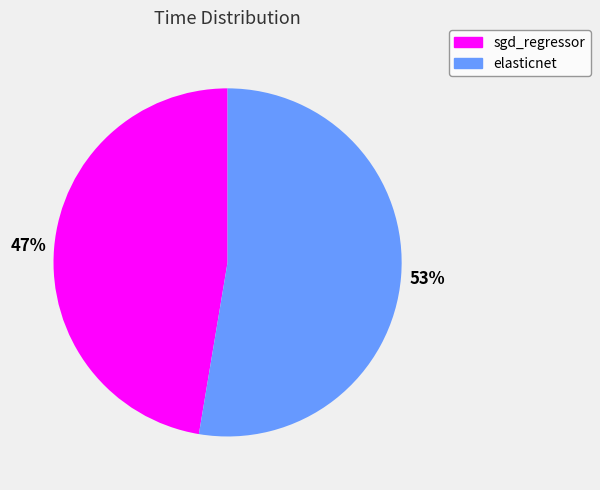

Combined, do elasticnet and sgd_regressor account for over 50%?

Yes